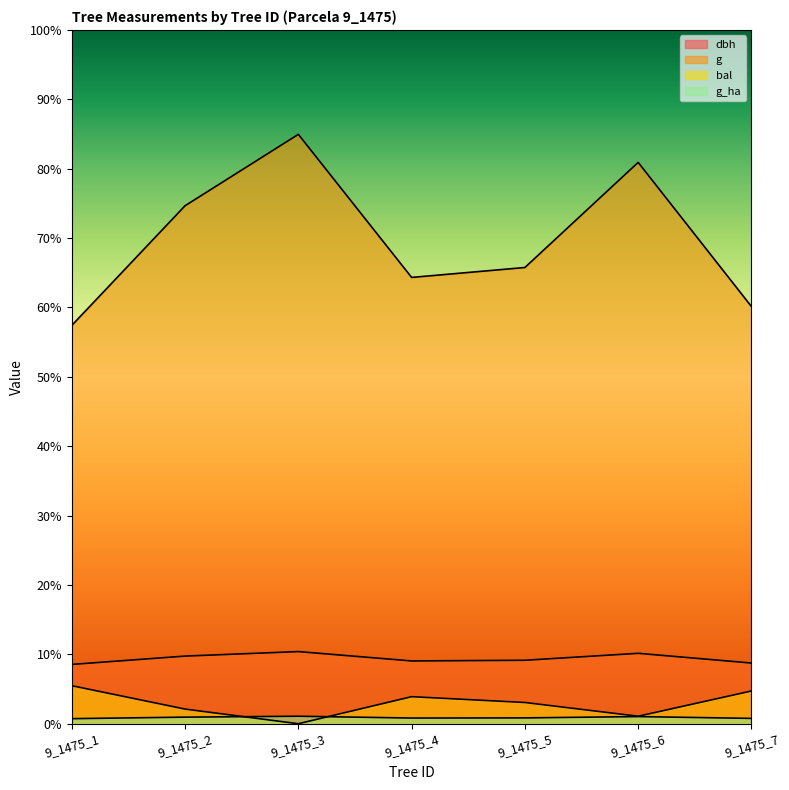

Which has a higher value, 9_1475_2 or 9_1475_5?

9_1475_2